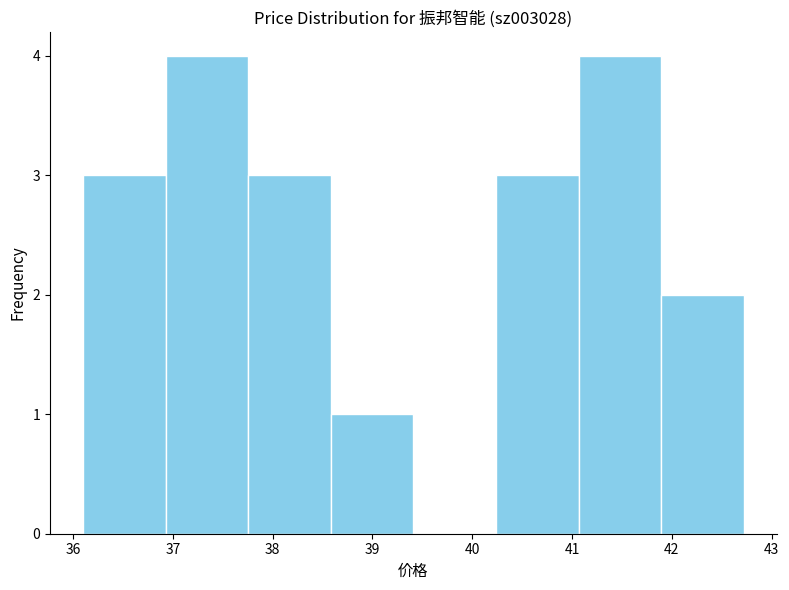

Reading left to right, transcribe this chart: for each bar, give the range it covers on the x-axis and its height. Neither the bar edges nor the heights are printed on the chart, so give them approximately, as read against the axes.

36.1 to 36.9: 3
36.9 to 37.8: 4
37.8 to 38.6: 3
38.6 to 39.4: 1
39.4 to 40.2: 0
40.2 to 41.1: 3
41.1 to 41.9: 4
41.9 to 42.7: 2